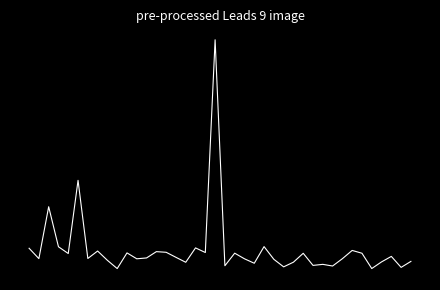

What is the average value?

0.5